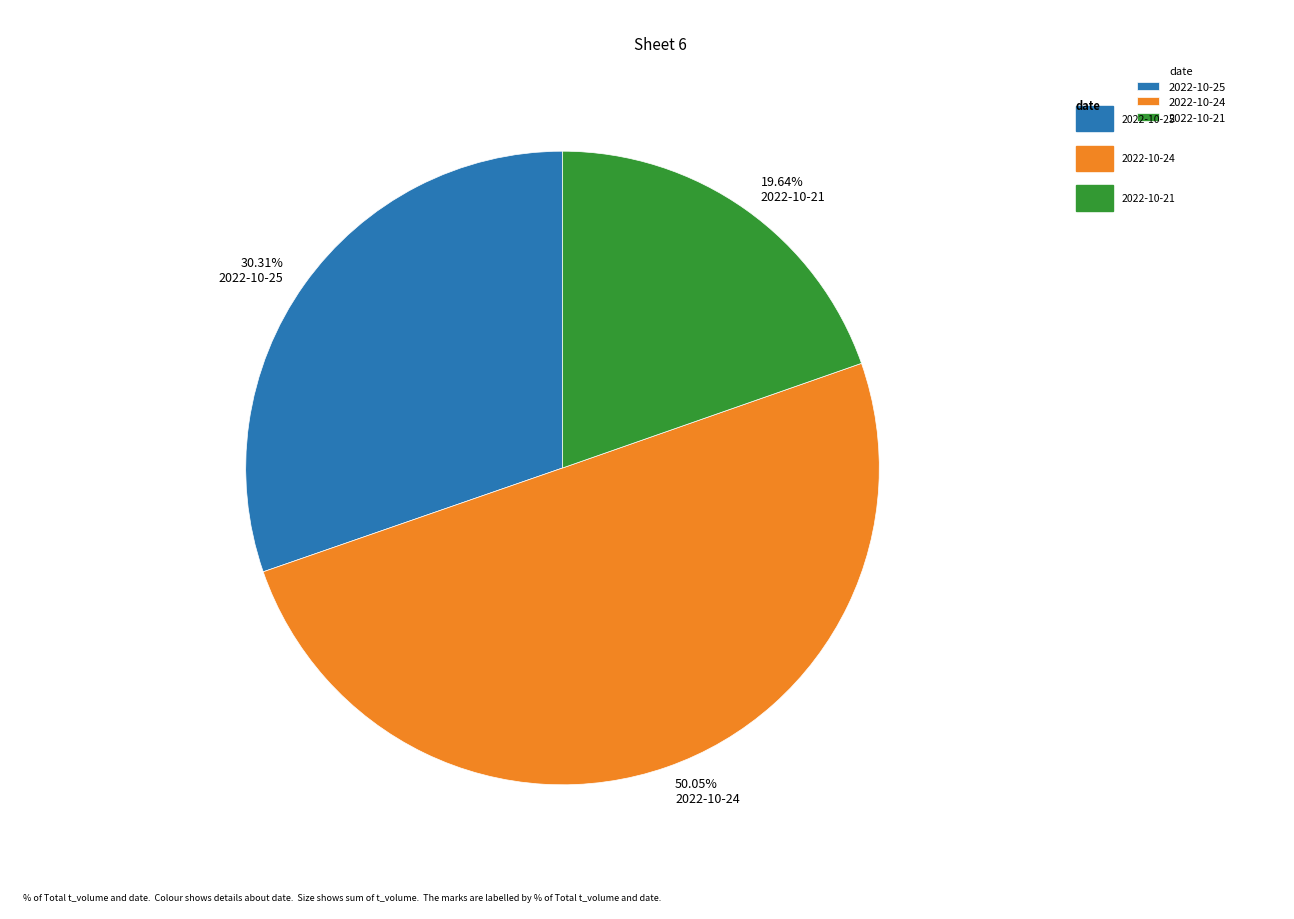

Which category accounts for the majority?

2022-10-24